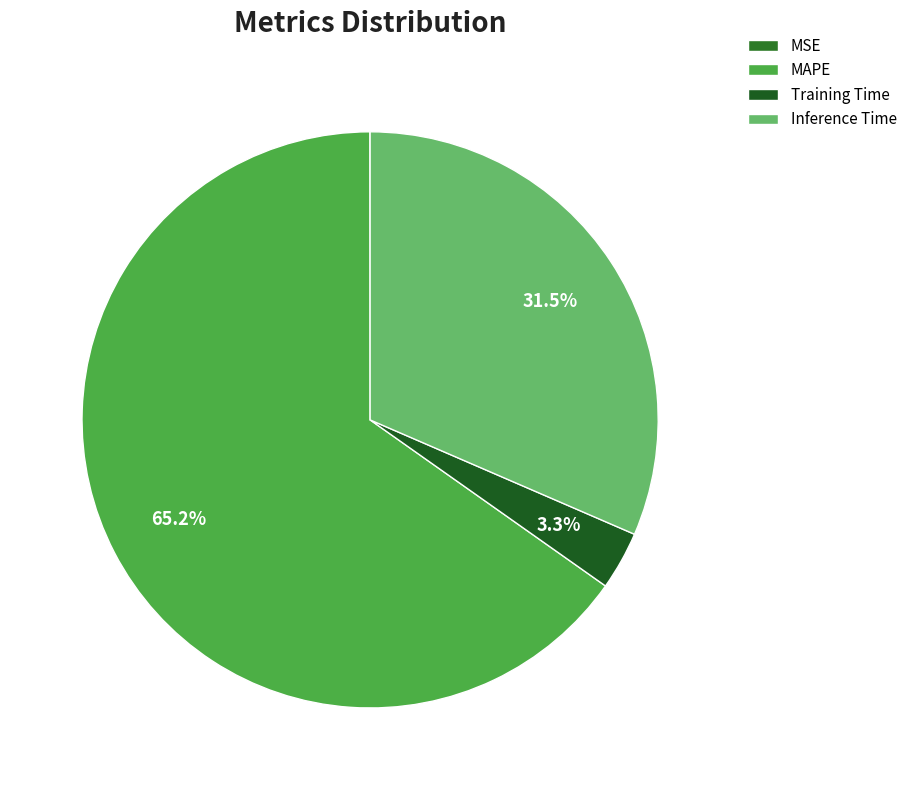

What is the change in value from MSE to Inference Time?

+1.0